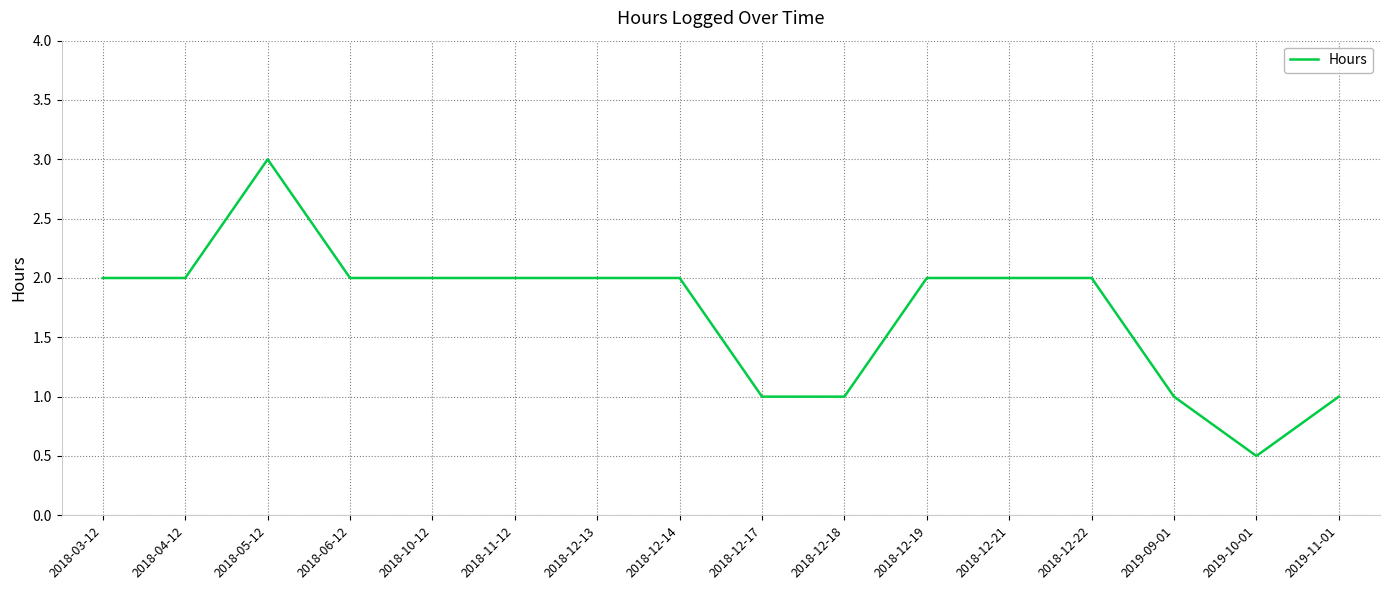

What is the maximum value shown in the chart?

3.0